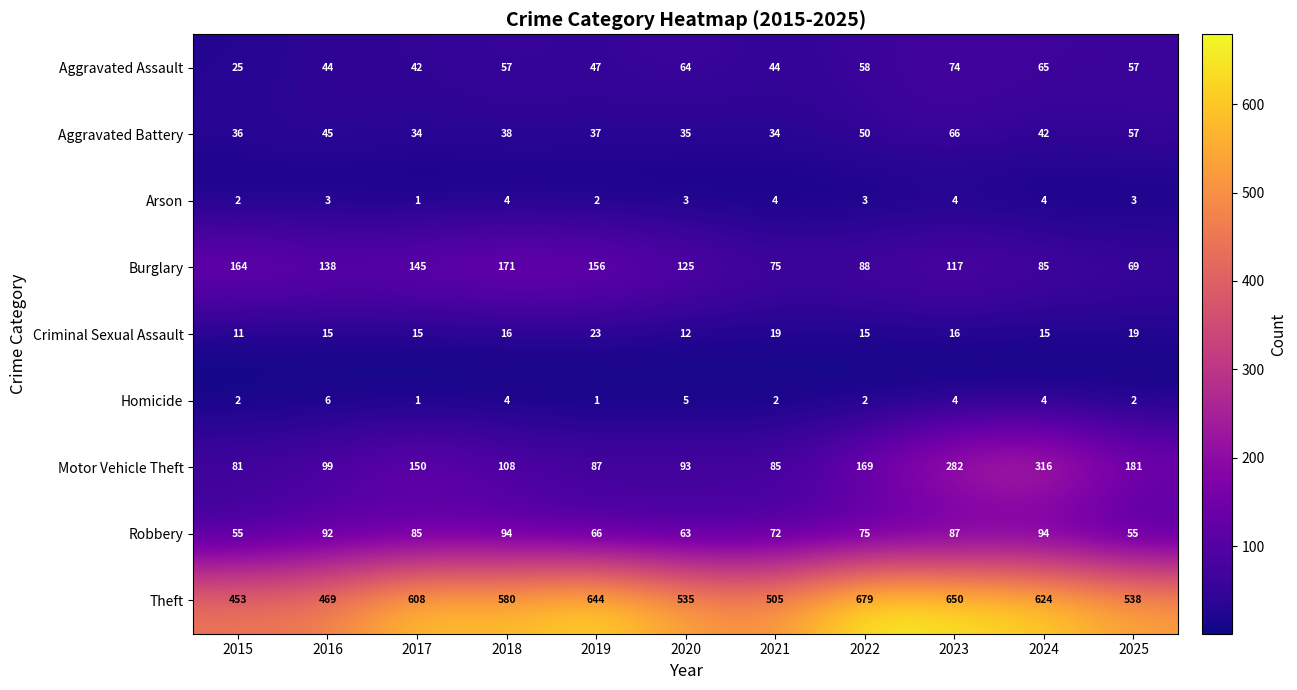

List the series in order of their peak value, highest first.

Theft, Motor Vehicle Theft, Burglary, Robbery, Aggravated Assault, Aggravated Battery, Criminal Sexual Assault, Homicide, Arson